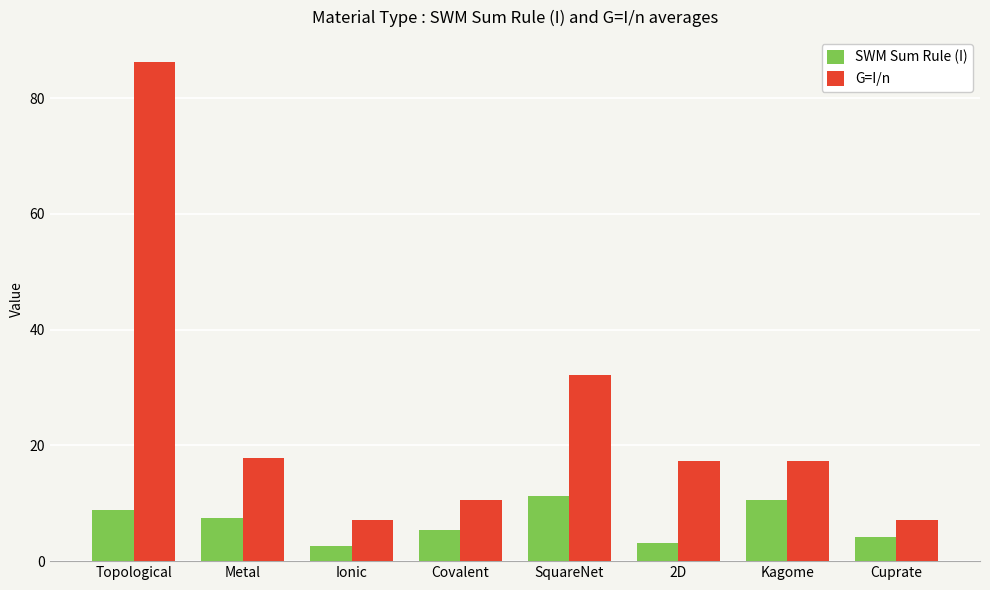

The G=I/n series shows 17.9 at Metal. True or false?

True